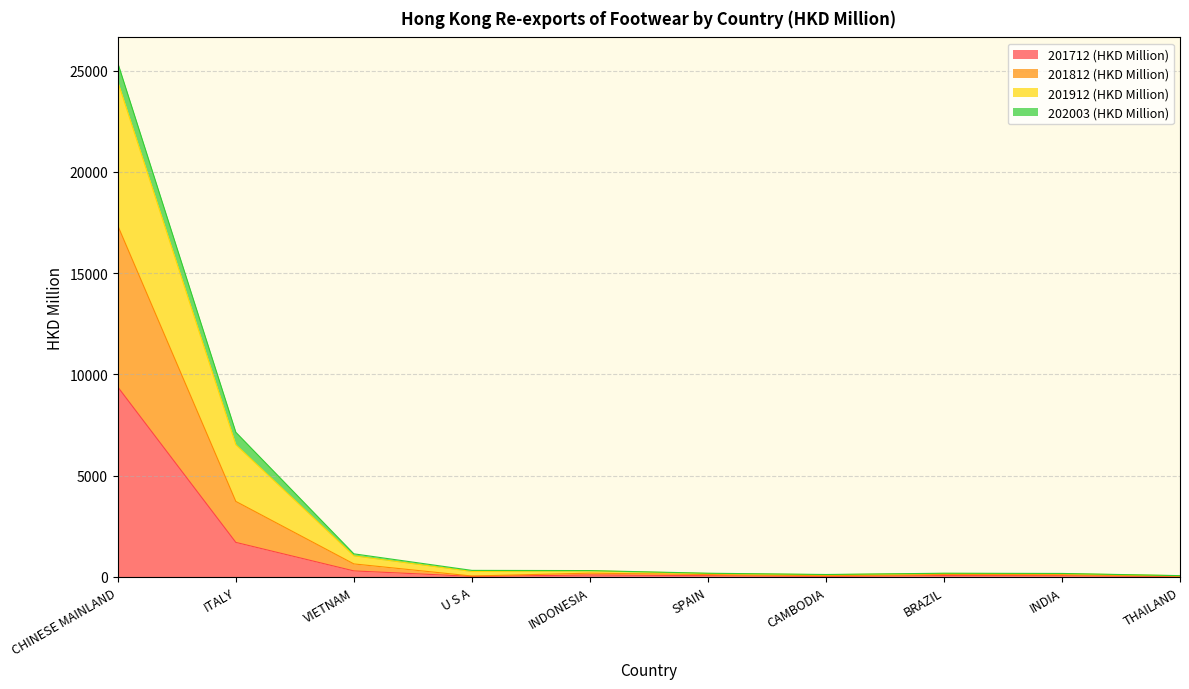

At which category is the sum across all series the highest?

CHINESE MAINLAND